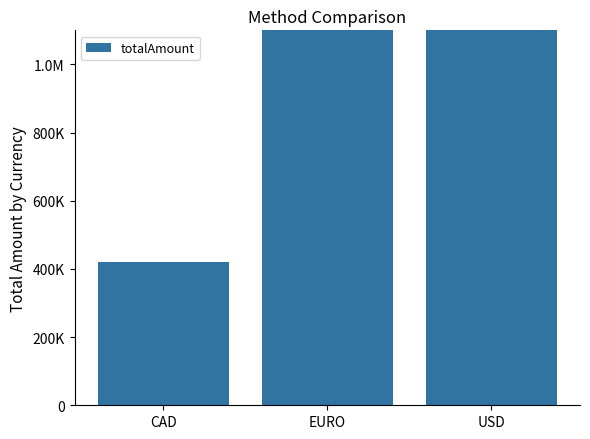

Reading left to right, list all the values displayed in this chart.

420646.2	4616089.8	1147435.0